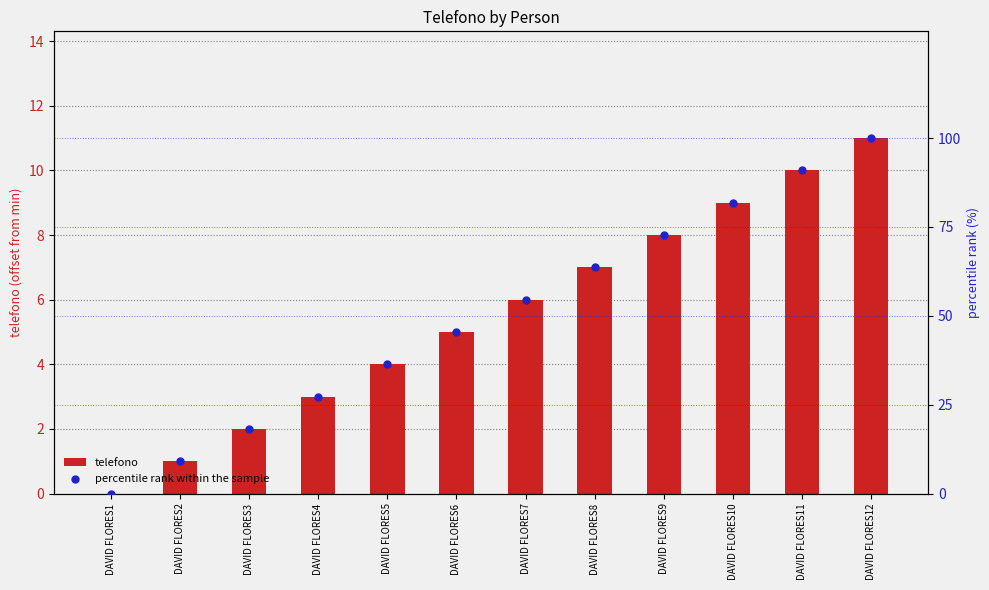

Which series contains the highest Y value?

percentile rank within the sample